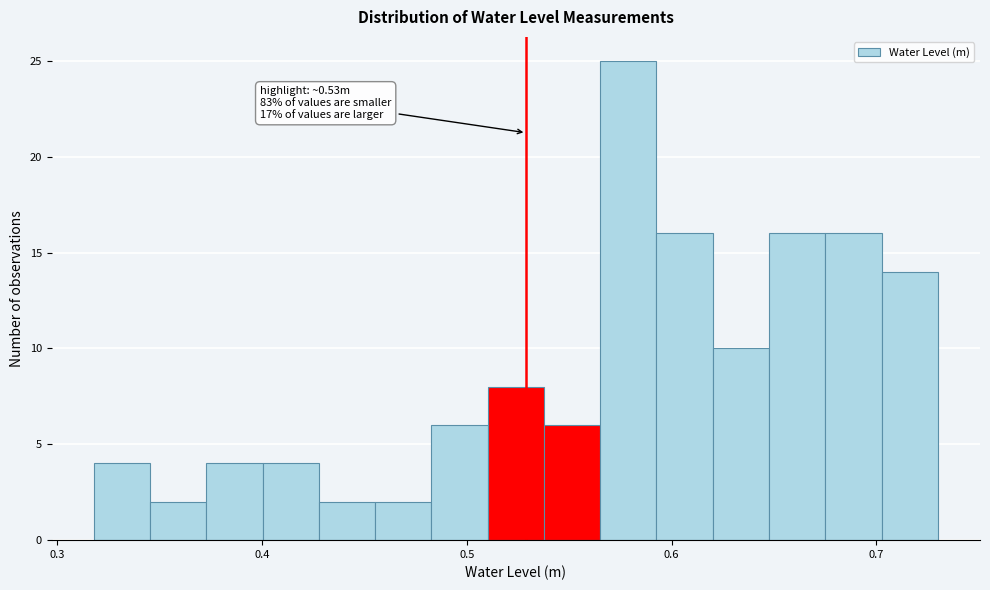

Read against the x-axis, roughly where is the centre of the tallest bar?

0.58